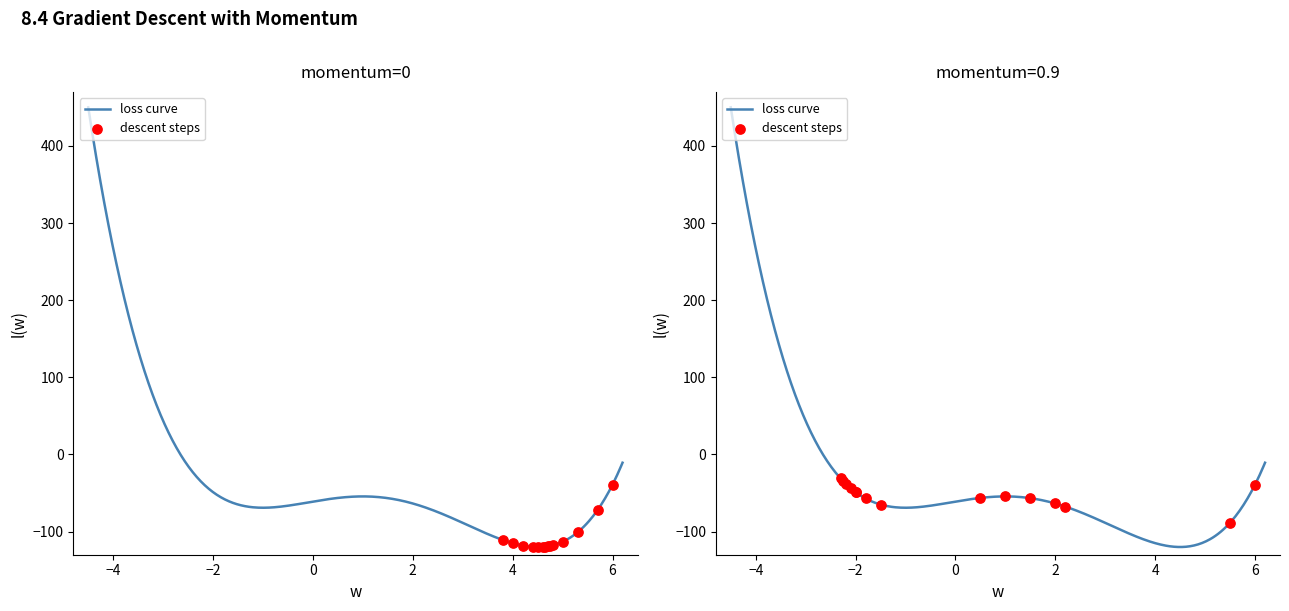

At how many categories does at least one series exceed 108?

14